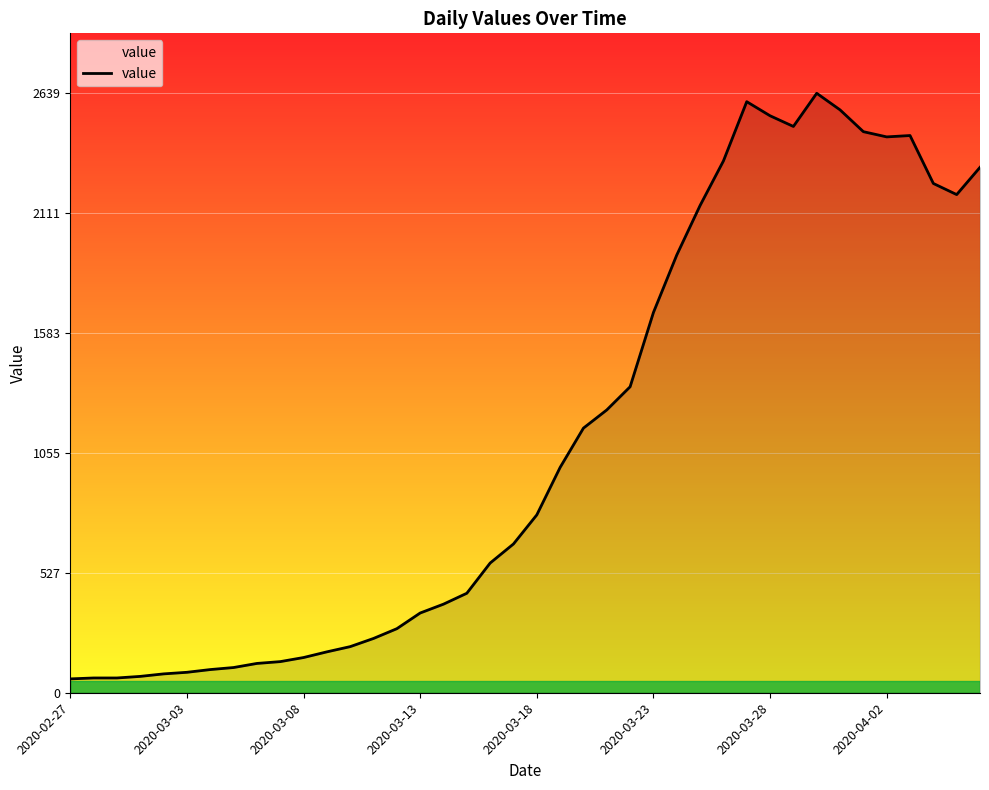

What is the difference between the maximum and minimum values?

2578